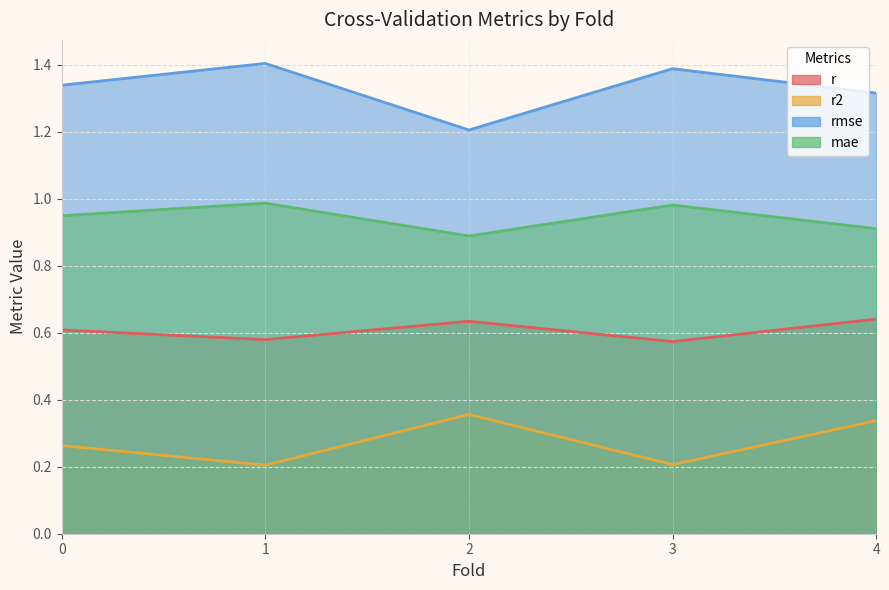

Is it true that r2 equals 0.4 at 2.0?

True